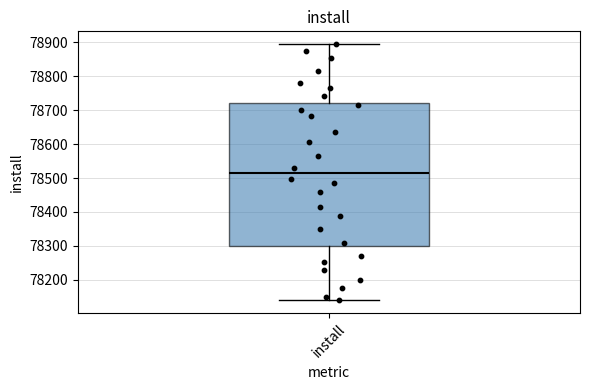

Transcribe this box plot: give where the median line is, the range the box spans, and where the two whiskers end, as read against the y-axis. The values are not printed on the chart, so give them approximately, as read against the axis.

median 78510, box 78300 to 78720, whiskers 78140 to 78890